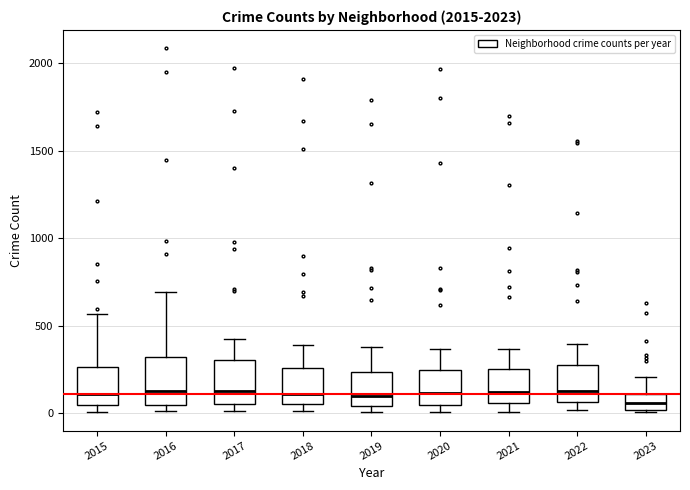

Where does the median line of the box at x = 2022 sit on the y-axis? The values are not printed on the chart, so give them approximately, as read against the axis.

150